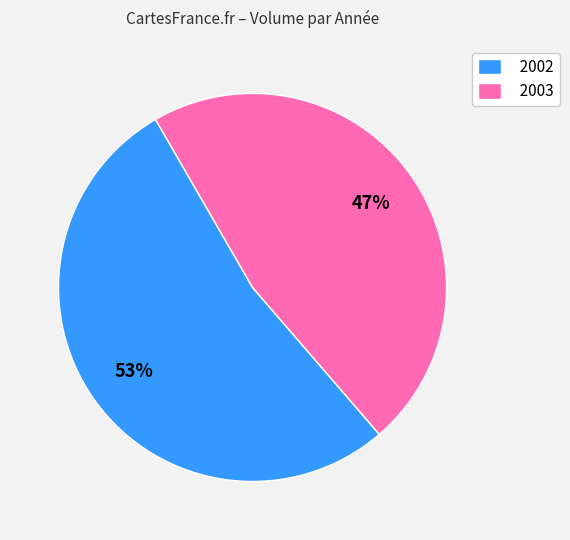

Rank the categories by value from highest to lowest.

2002, 2003